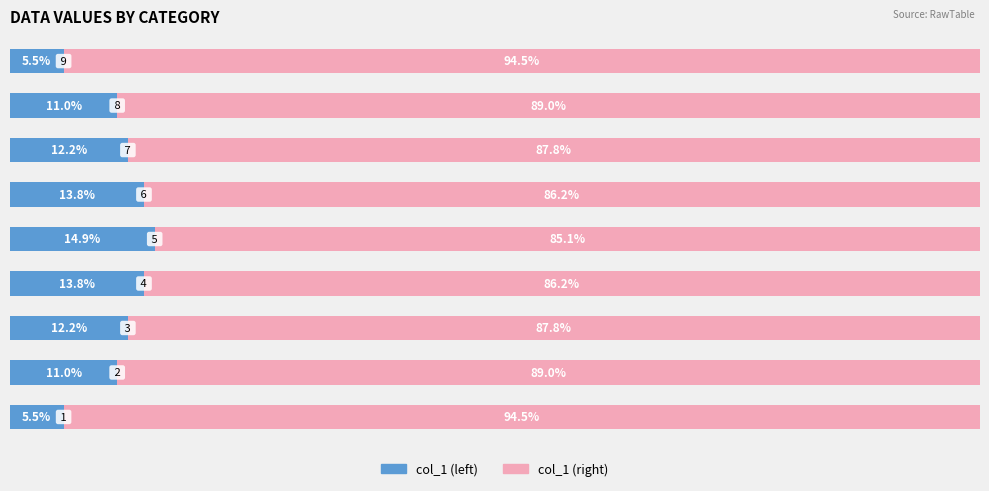

How many bars are there in total?

18